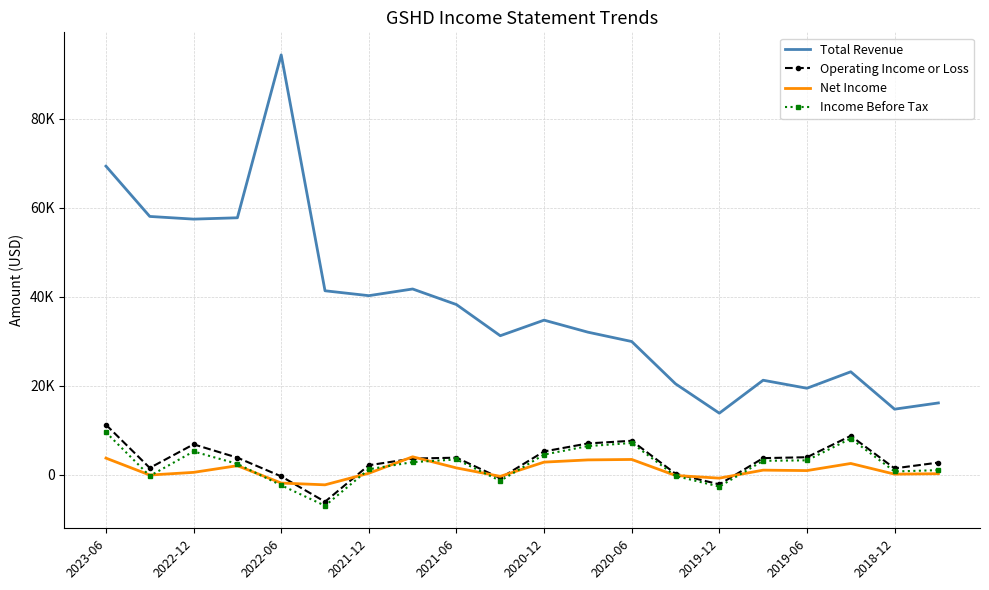

True or false: Total Revenue has more than 2 interior local peaks.

True